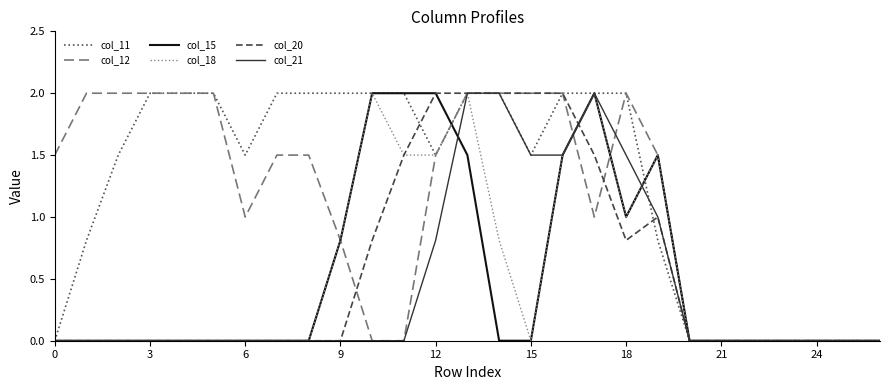

What is the maximum value for col_12?

2.0